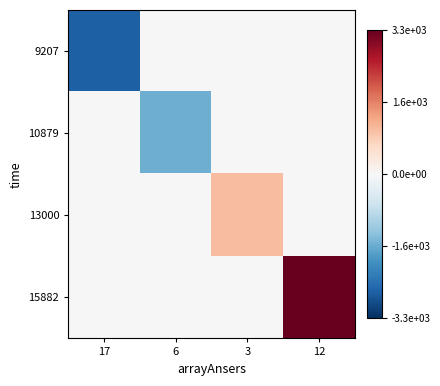

At which category is the sum across all series the highest?

12